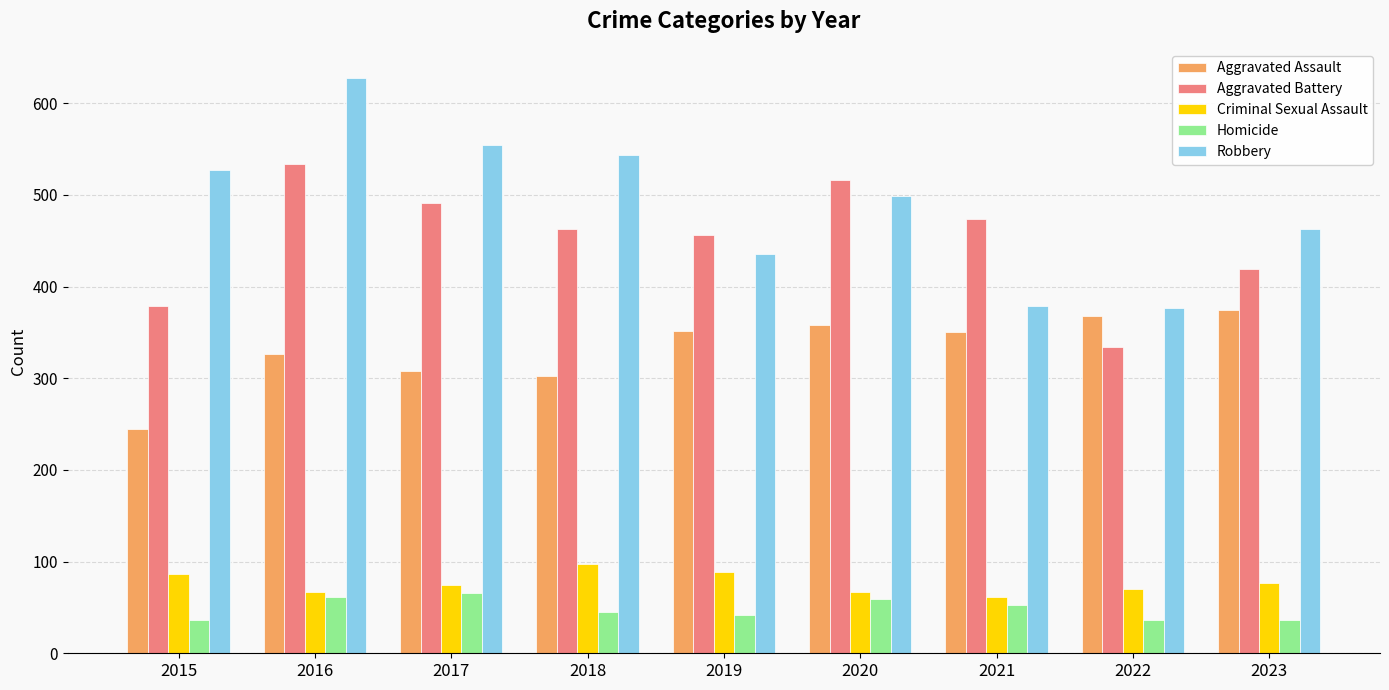

Are the bars horizontal?

No